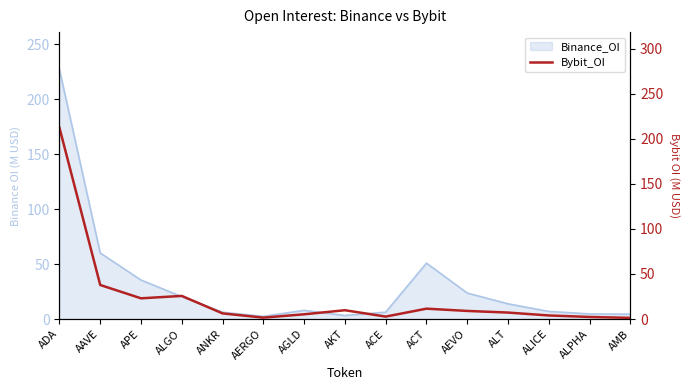

What is the sum of all values?

359.0